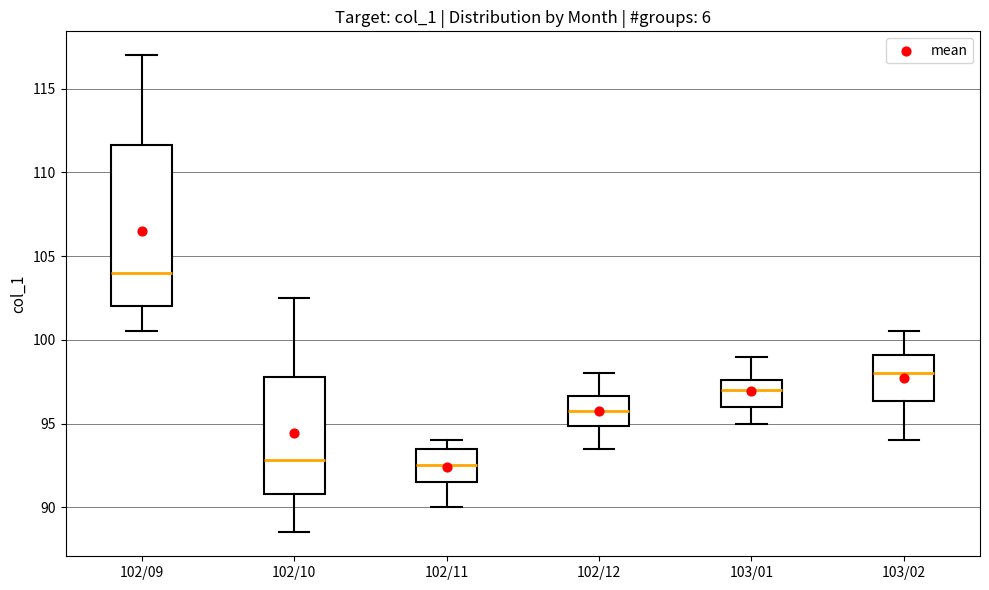

Where does the lower whisker of the box for 103/02 end on the y-axis? The values are not printed on the chart, so give them approximately, as read against the axis.

94.0